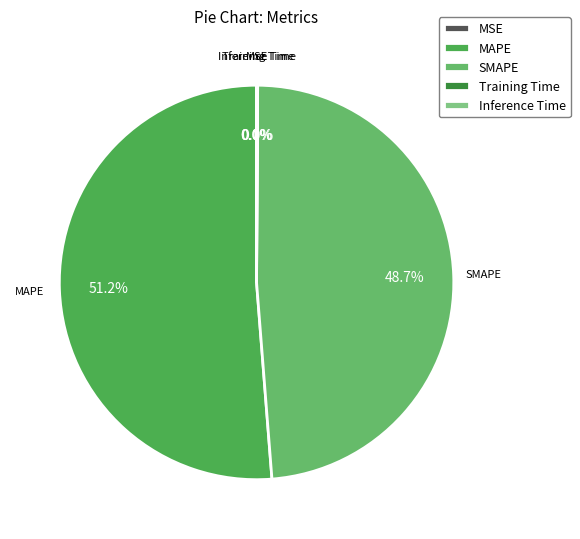

True or false: MAPE accounts for 66% of the total.

False